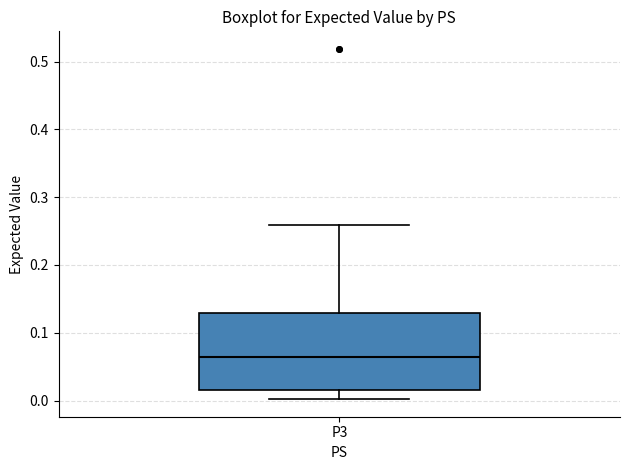

Where does the lower whisker of the box for P3 end on the y-axis? The values are not printed on the chart, so give them approximately, as read against the axis.

0.00